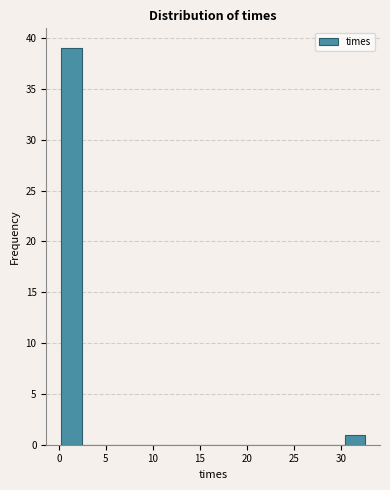

Over which range of the x-axis is the bar tallest?

0.5 to 2.5